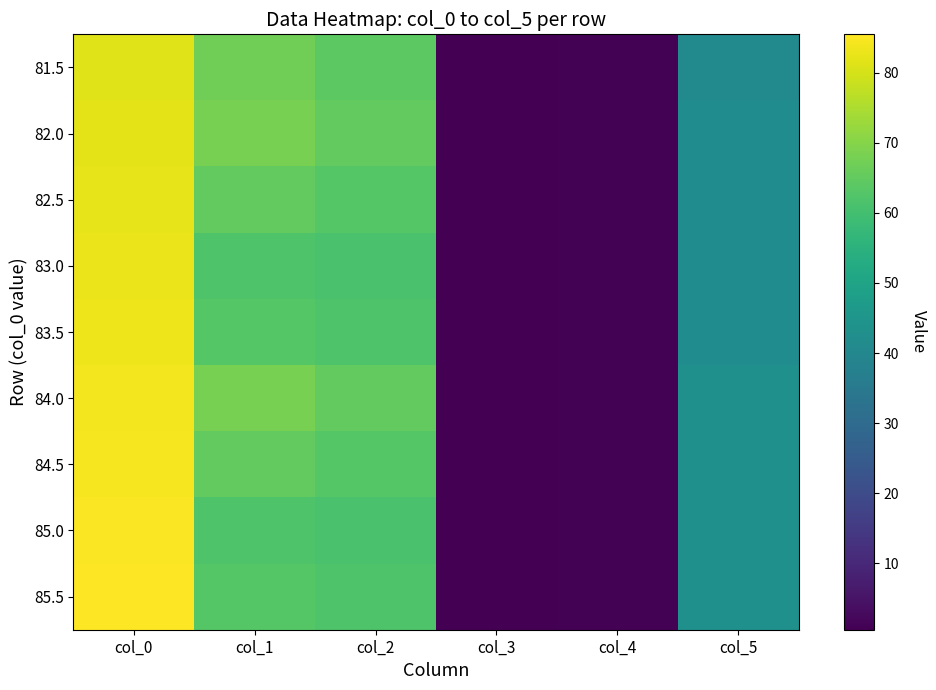

At col_0, list the series in order from largest to smallest.

85.5, 85.0, 84.5, 84.0, 83.5, 83.0, 82.5, 82.0, 81.5